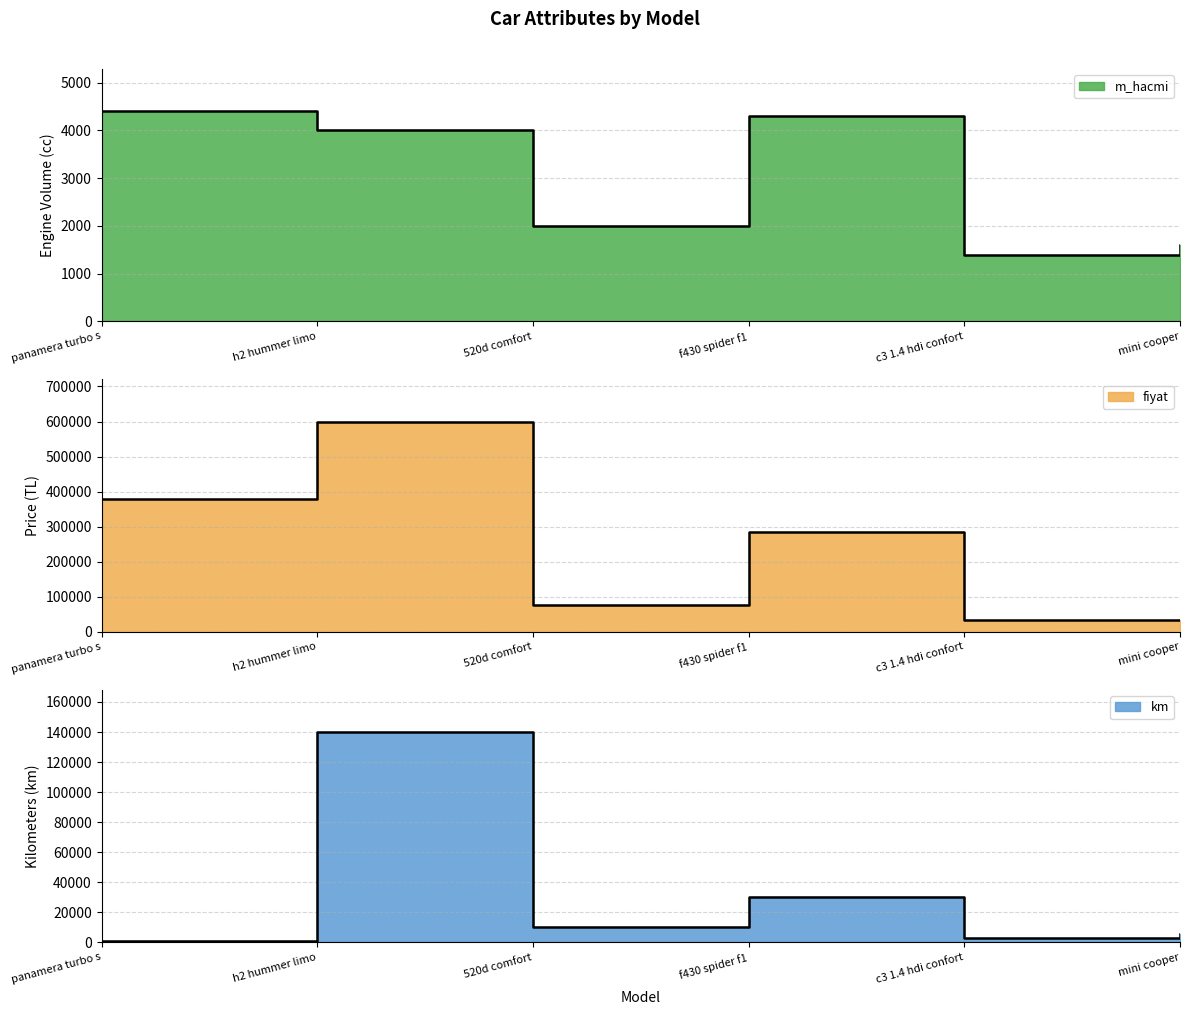

Reading left to right, extract all data points from this chart.

m_hacmi: 4406	4001	2000	4308	1398	1600
fiyat: 380000	600000	76250	285000	32950	32250
km: 800	140000	10000	30000	2675	5460